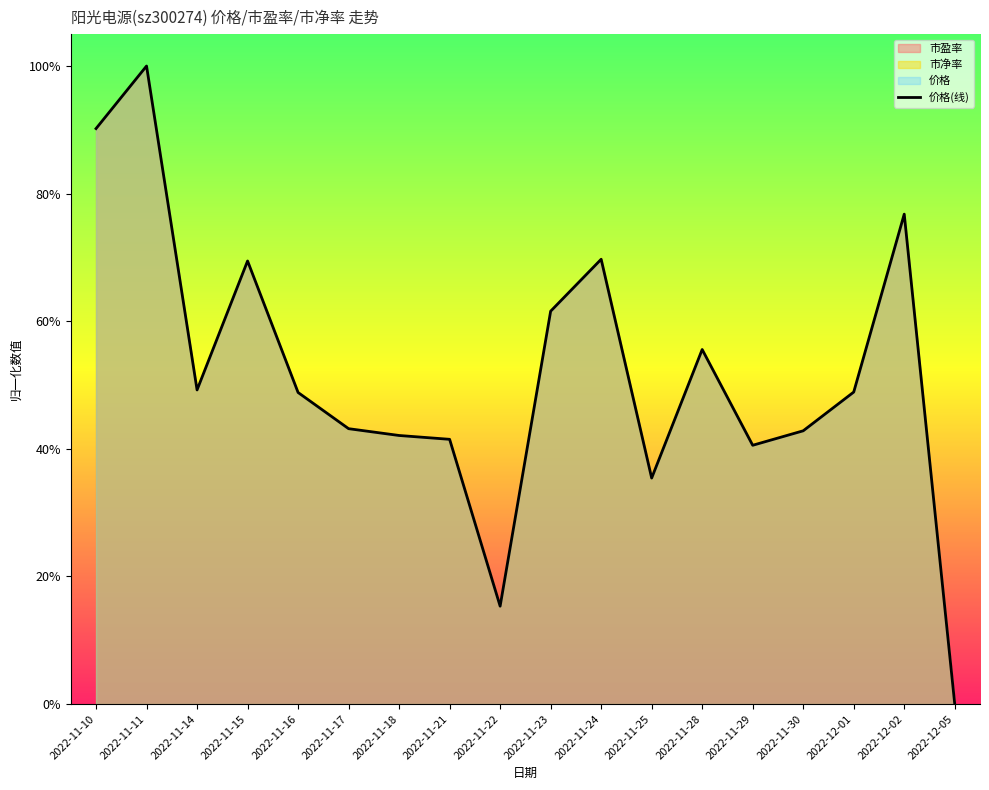

What value does the data have at 2022-11-25?

0.4